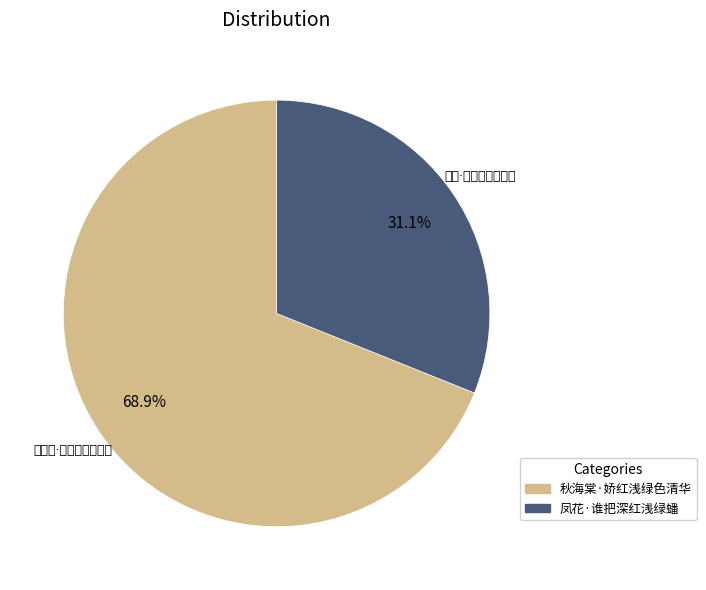

Which category has the smallest portion of the pie?

凤花·谁把深红浅绿蟠